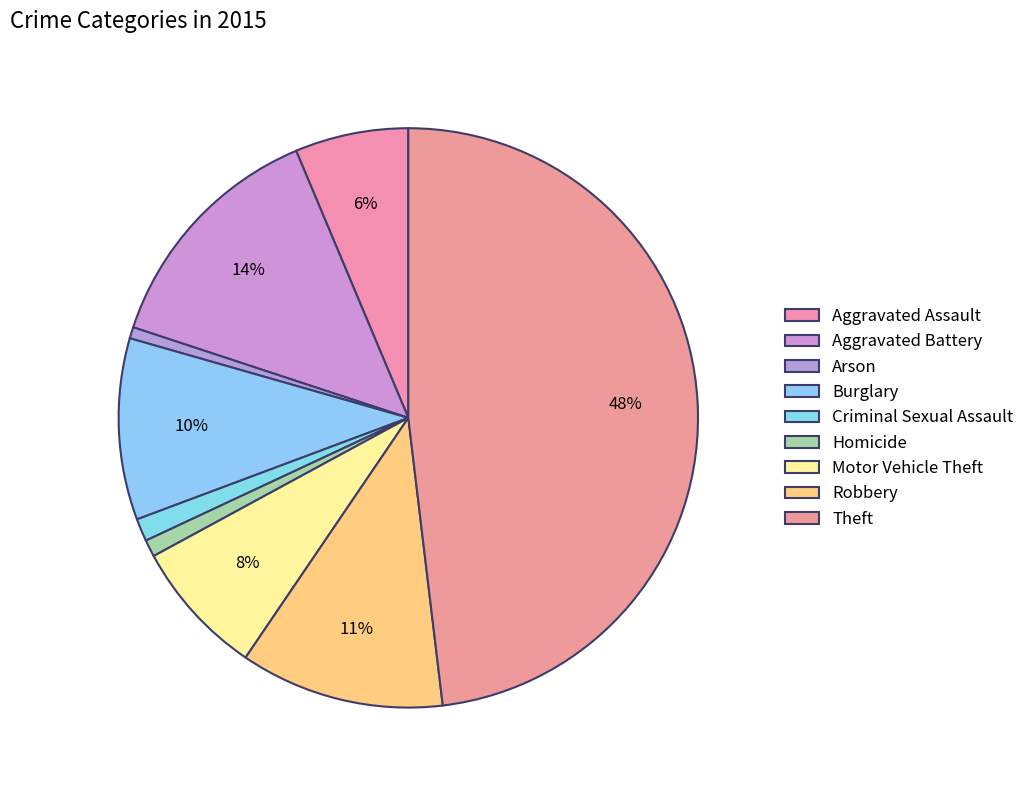

Is there any slice that represents more than half of the pie?

No